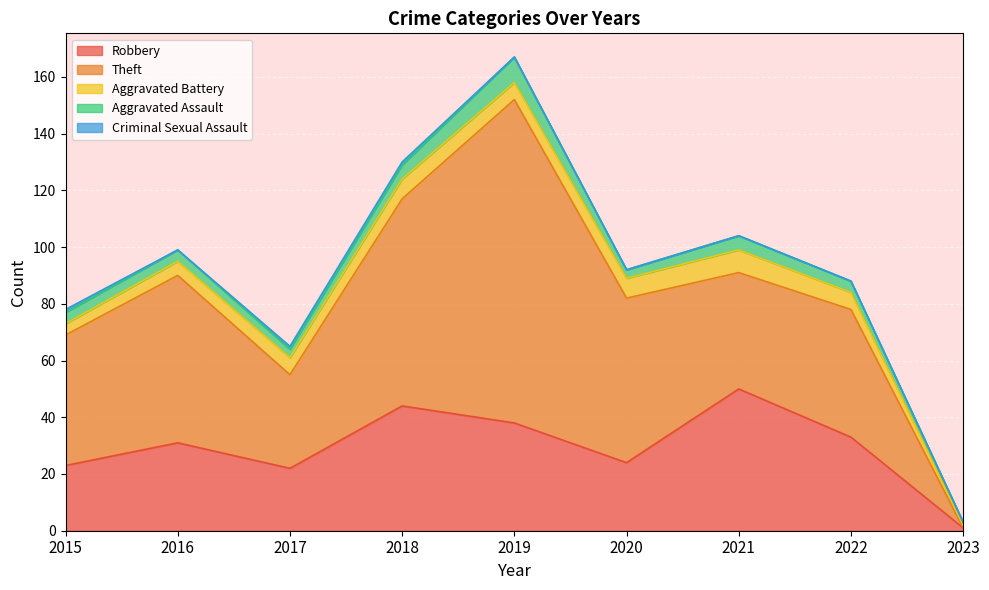

Which series has the widest spread of values?

Theft